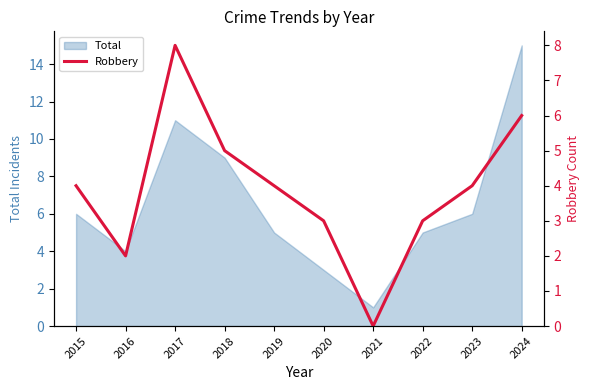

True or false: Total has a value of 8 at 2015.

False